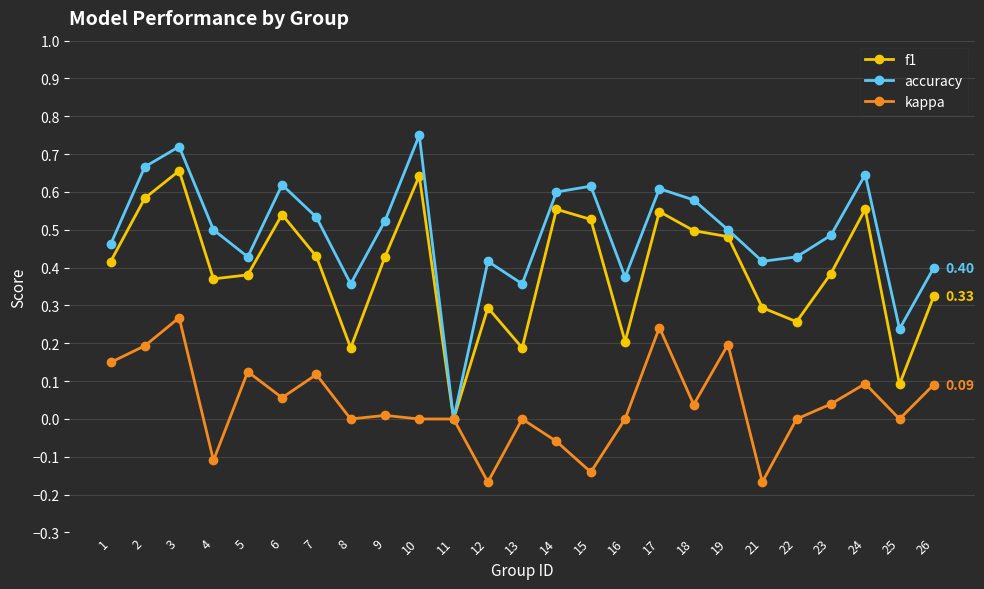

How many data points does each series have?

25